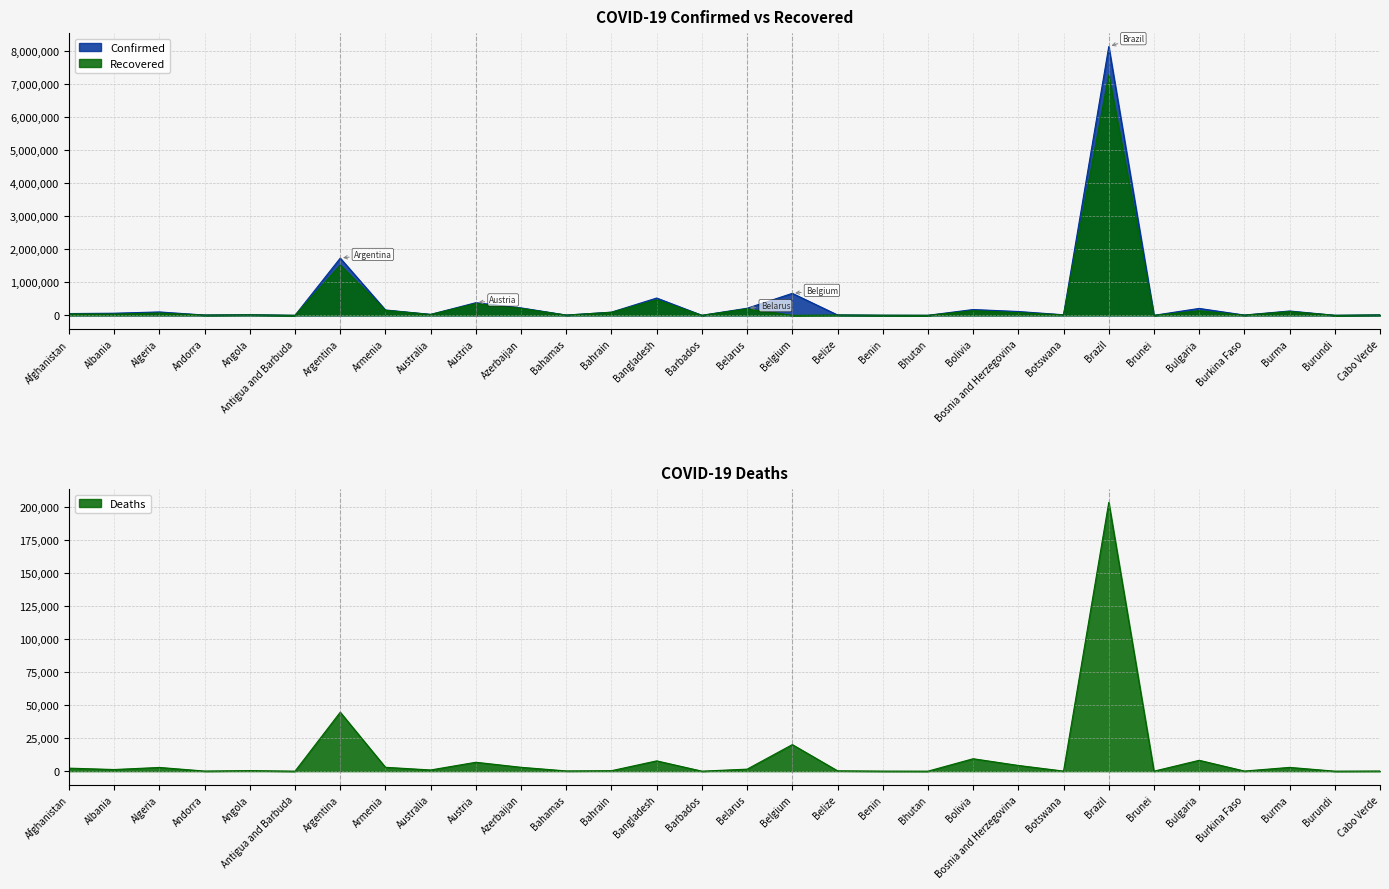

The Deaths series shows 7 at Barbados. True or false?

True